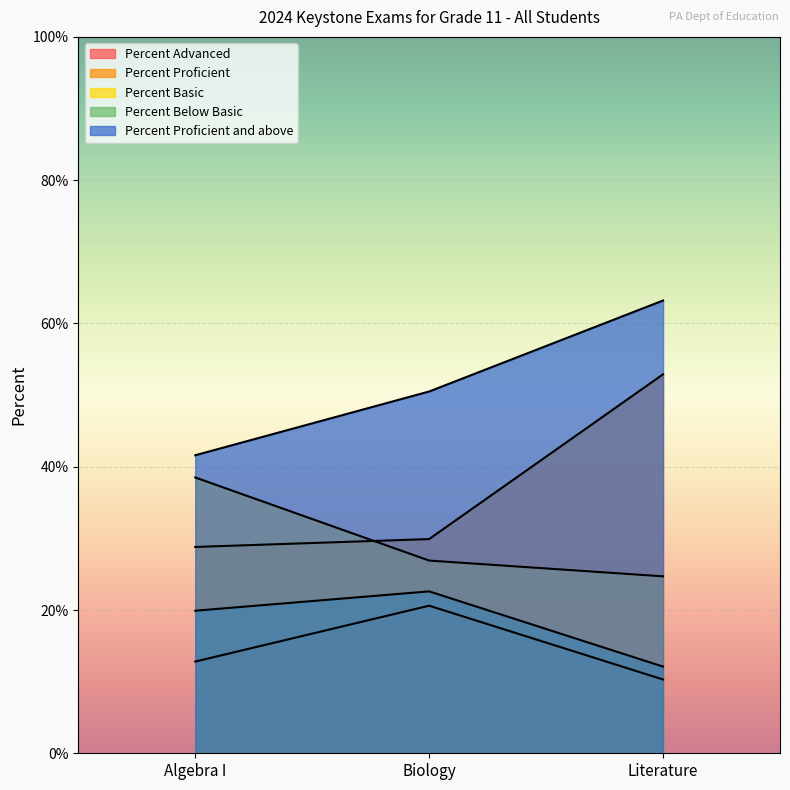

The value of Percent Advanced at Biology is 35.9. True or false?

False